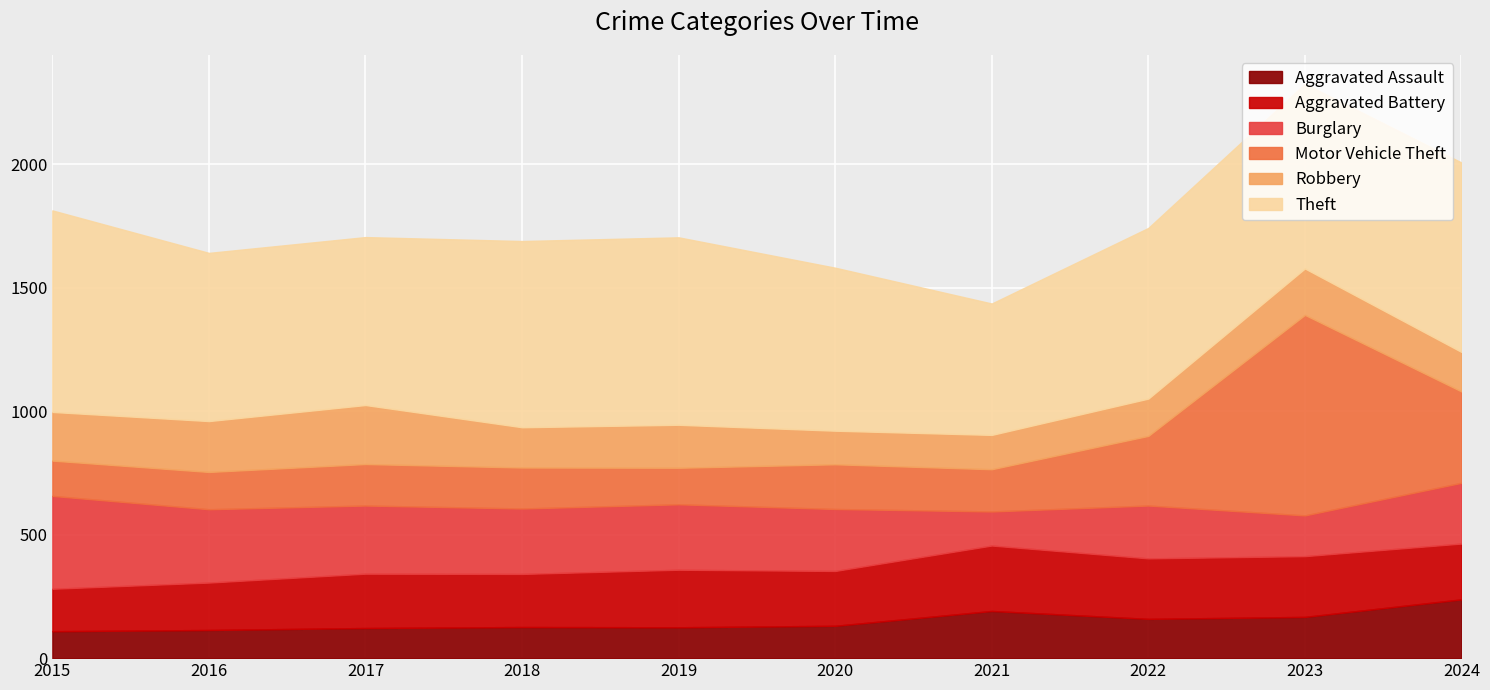

What is the difference between the Motor Vehicle Theft values at 2023 and 2024?

442